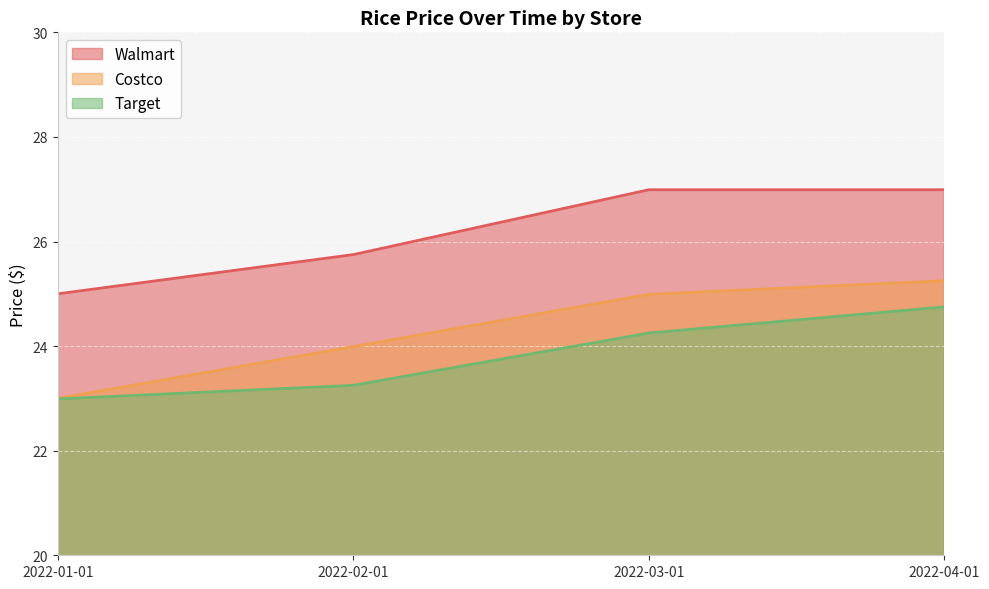

Read the Target value at 2022-01-01.

23.0